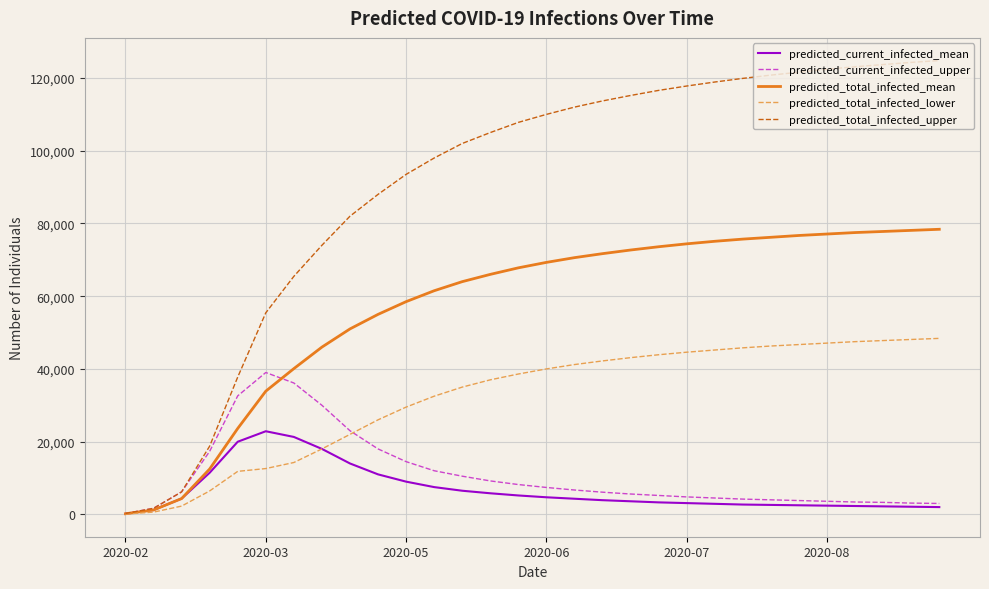

Which series has the widest spread of values?

predicted_total_infected_upper